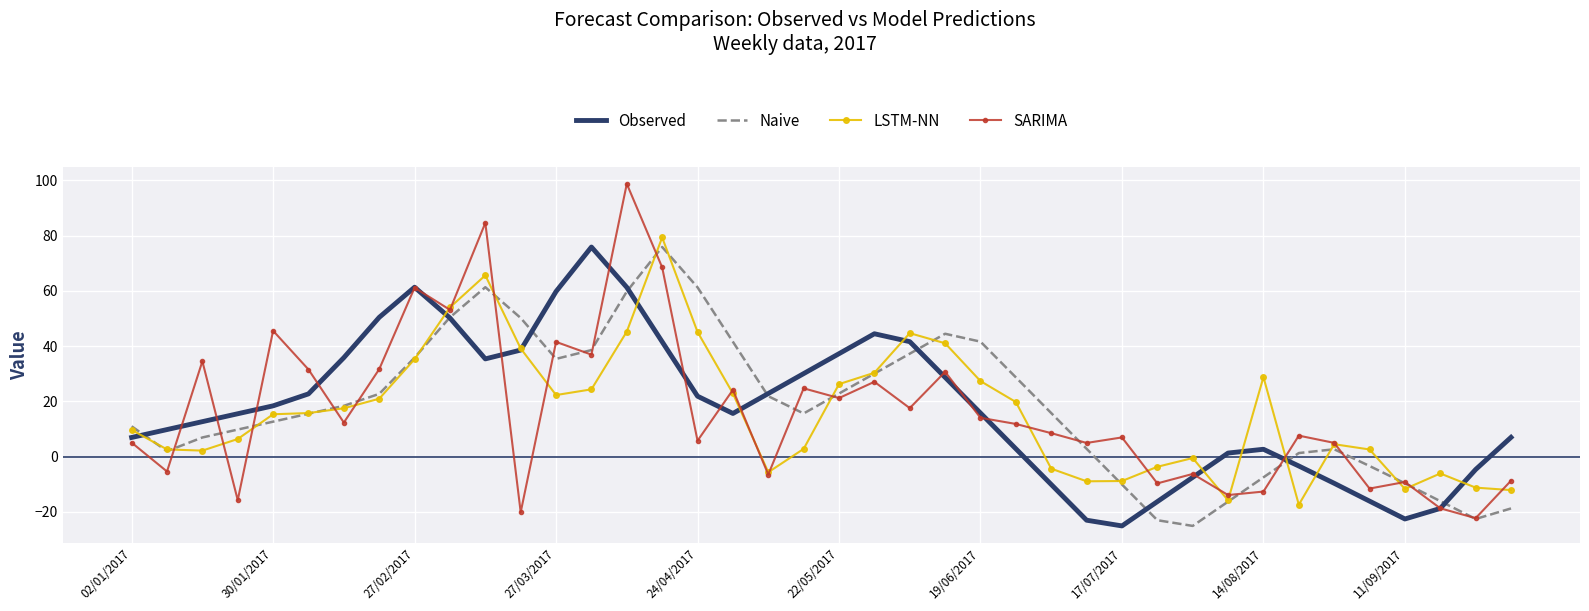

True or false: Observed has more than 2 points higher than both neighbors.

True